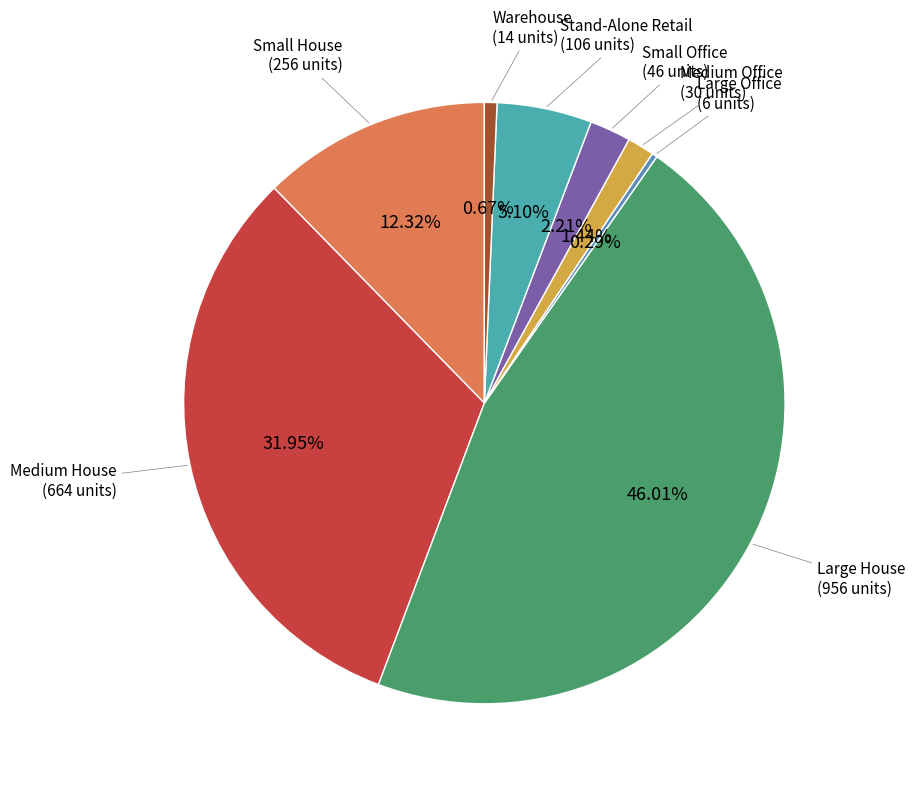

Which category has the biggest portion of the pie?

Large House